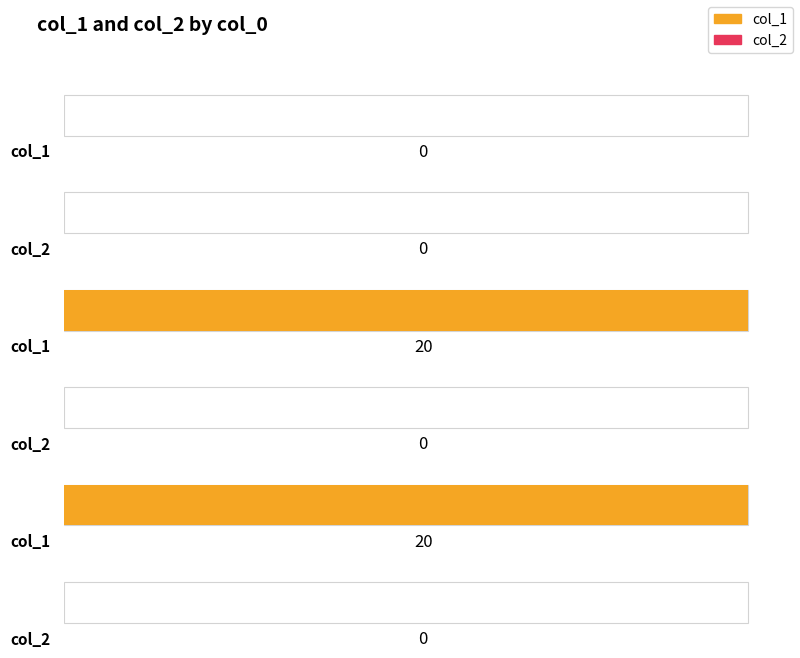

What is the difference between the highest and lowest values at 1474035235?

20